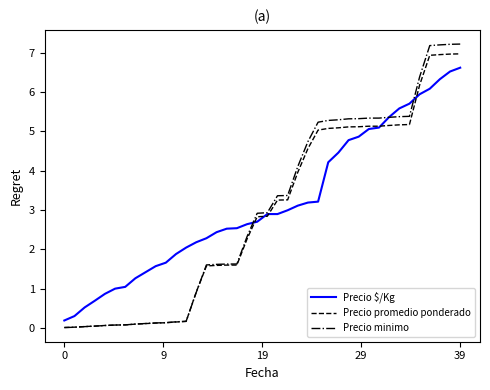

Which series has the largest range (max minus min)?

Precio minimo